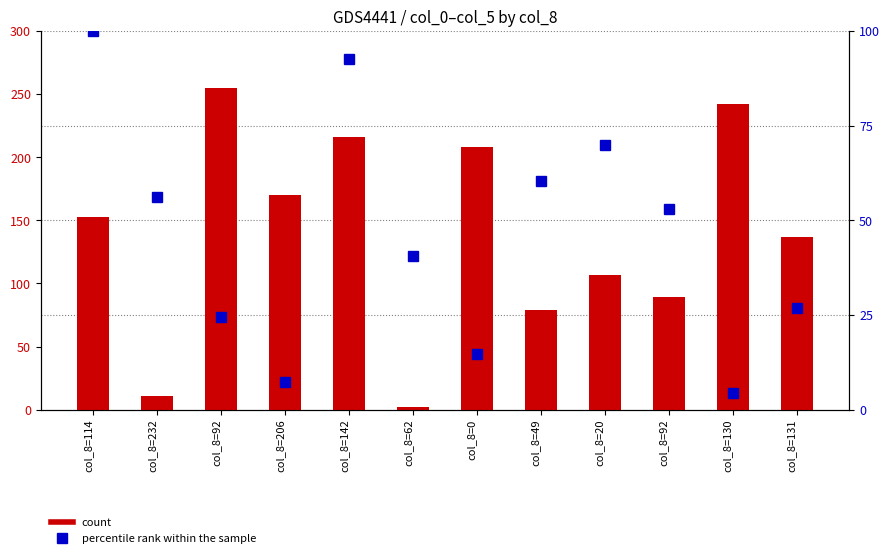

Which category has the highest value in the percentile rank within the sample series?

col_8=114